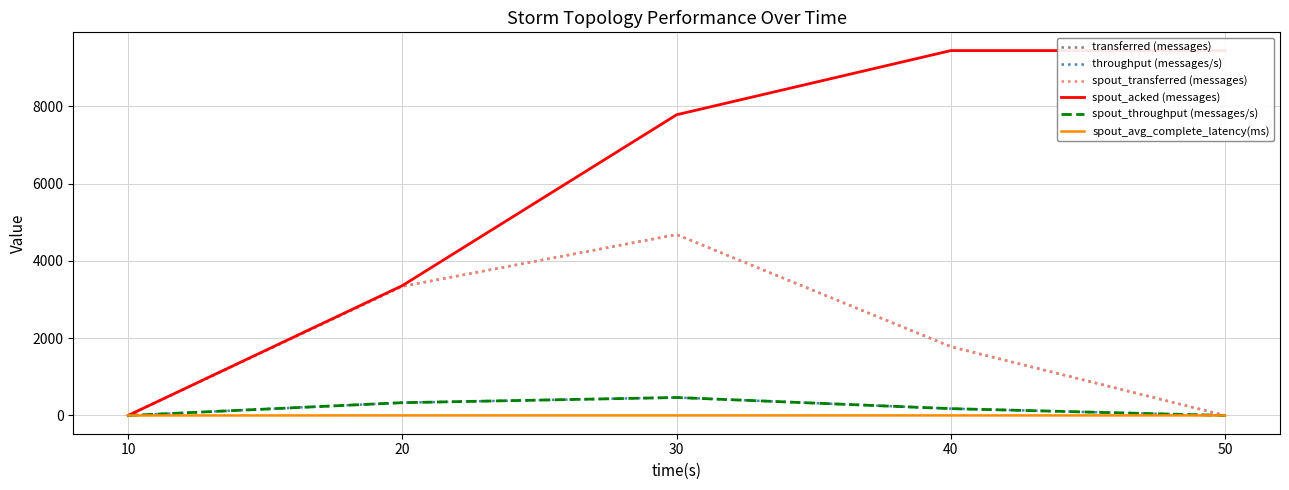

Between 30 and 20, which is larger?

30